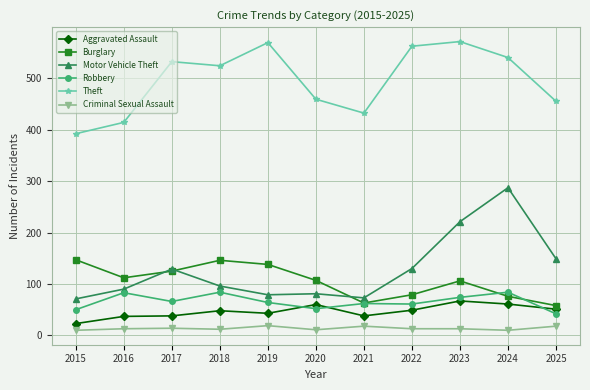

At which label does Theft first exceed 524?

2017